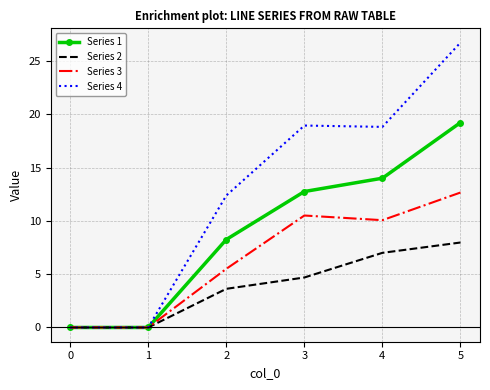

True or false: Series 2 has a value of 0.0 at 0.

True